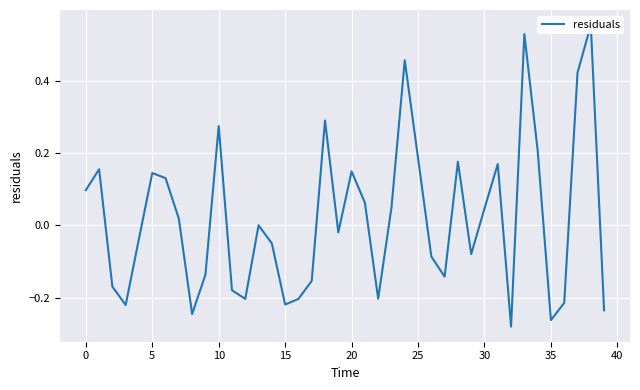

What is the label of the 20th point from the left?

19